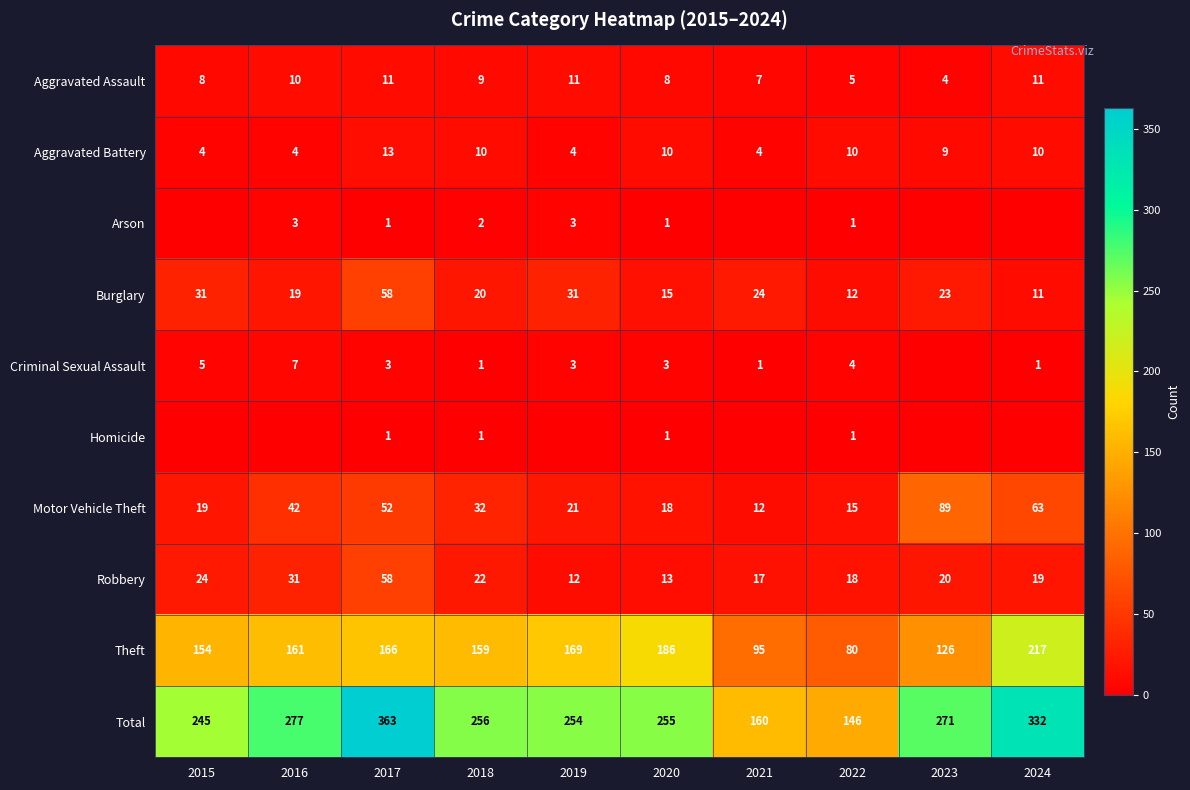

True or false: Burglary has a value of 15 at 2024.

False